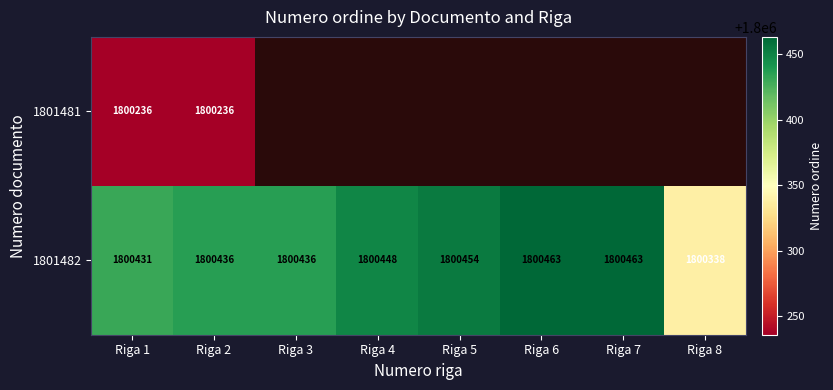

At which label is 1801482 closest to 1800400?

Riga 1